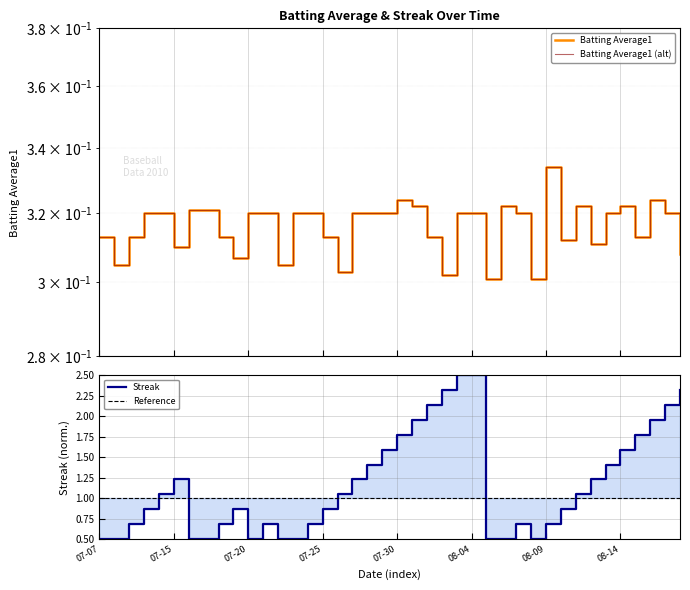

At which category does the chart reach its minimum across all series?

26